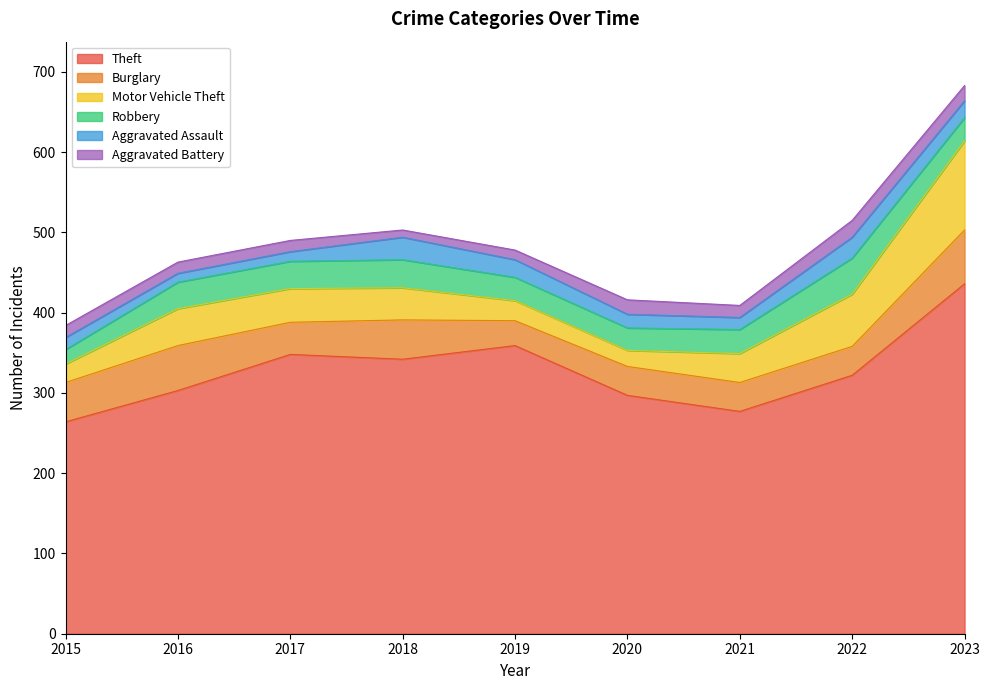

Where is the first local minimum for Motor Vehicle Theft?

2020